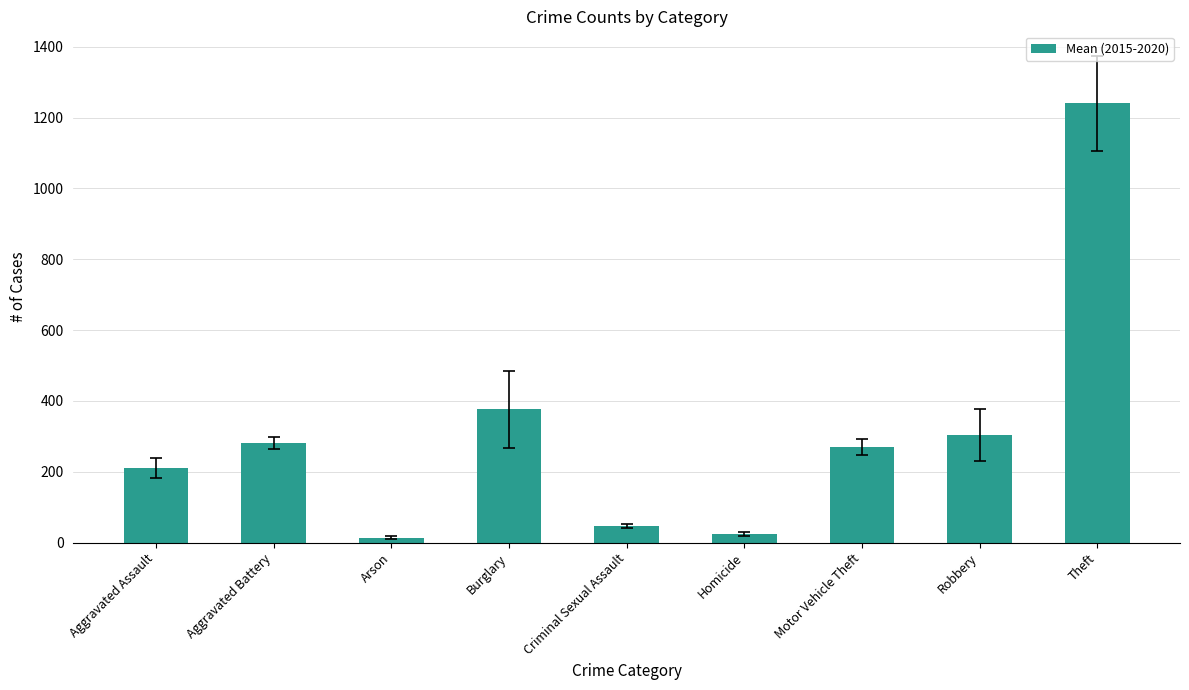

Is it true that the value at Theft is 547.4?

False